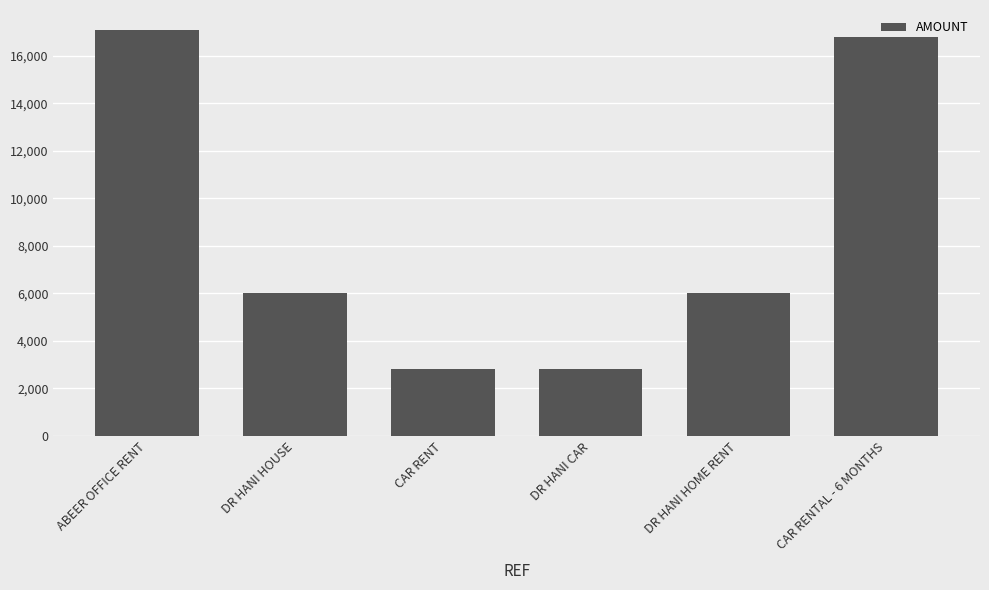

Where does the data first go above 6000?

ABEER OFFICE RENT